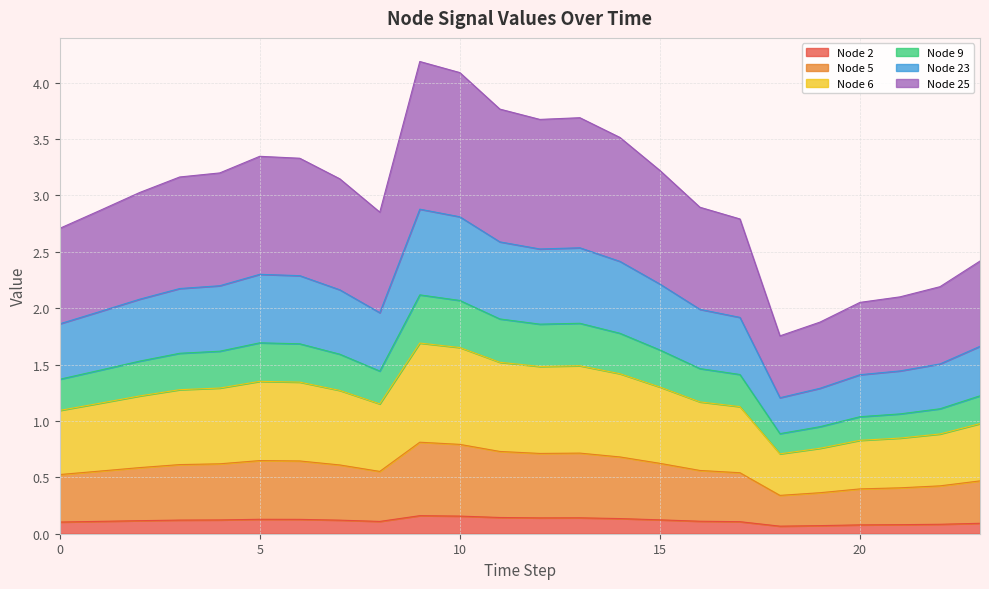

List the labels in order of Node 6 value, largest first.

9, 10, 11, 13, 12, 14, 5, 6, 15, 4, 3, 7, 2, 16, 1, 8, 17, 0, 23, 22, 21, 20, 19, 18